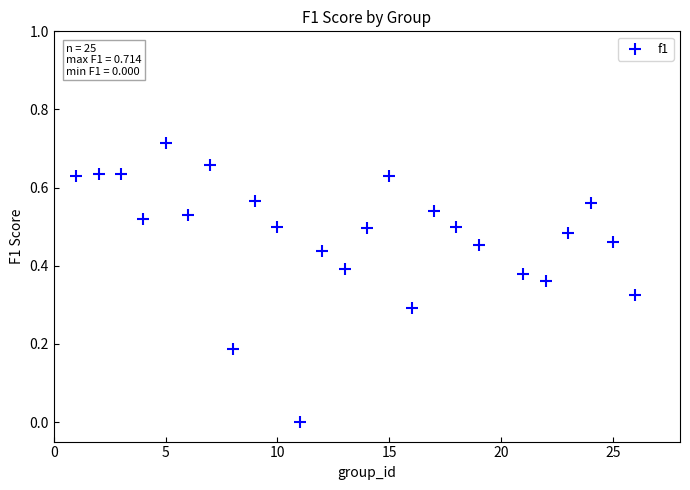

What is the range of X values (max minus min)?

25.0